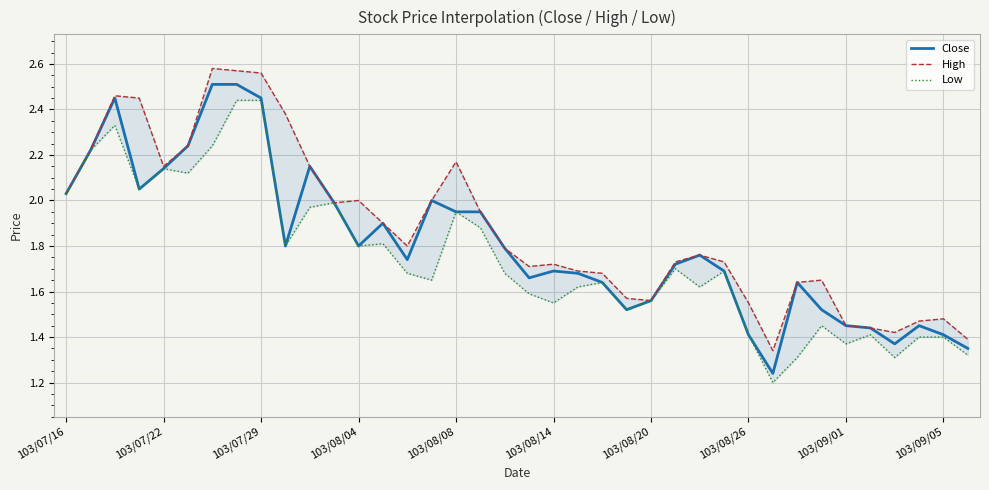

True or false: High and Low cross at least once.

False